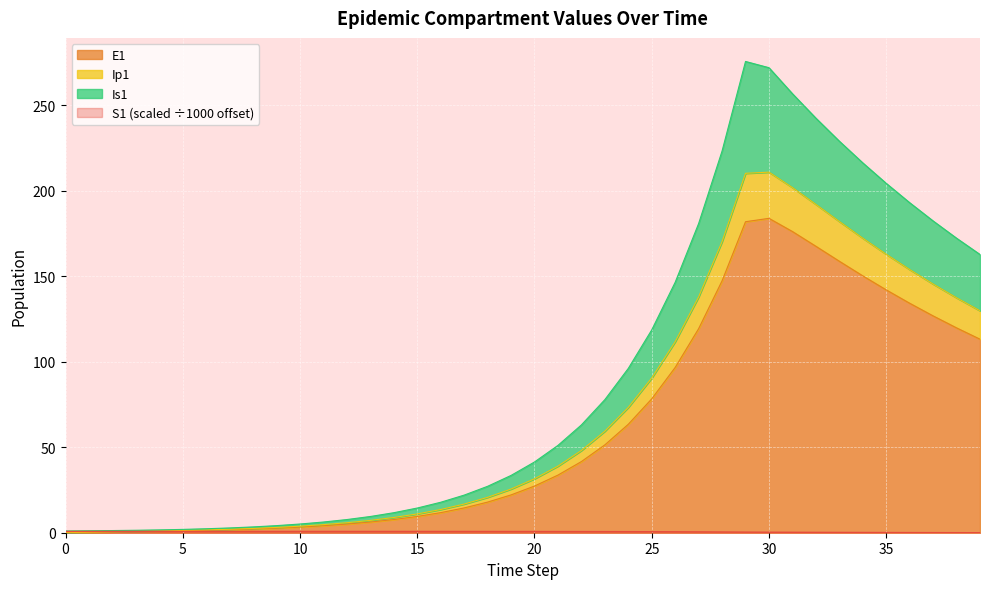

What is the difference between the highest and lowest values at 17?

21.3